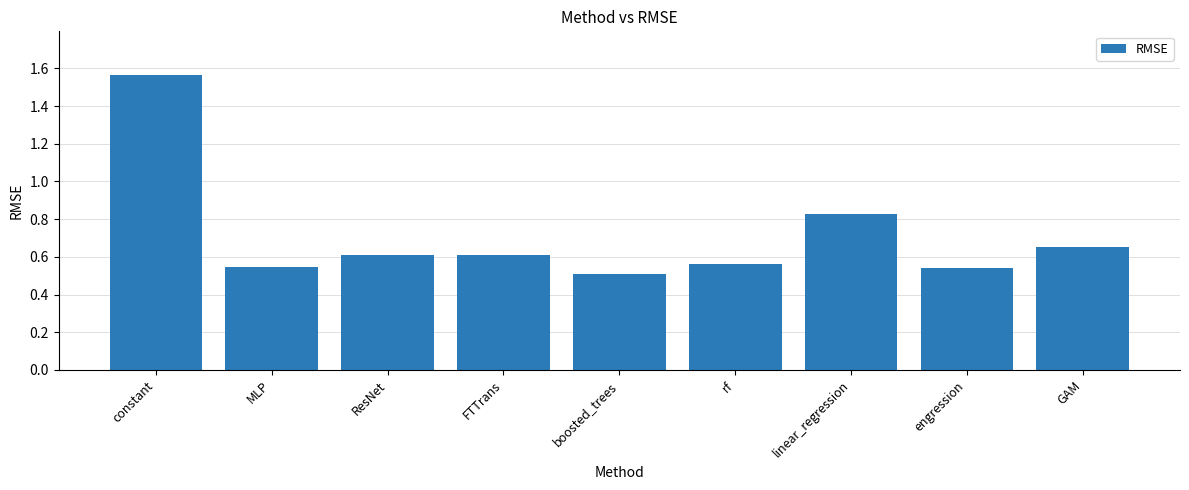

The value at boosted_trees is 0.7. True or false?

False